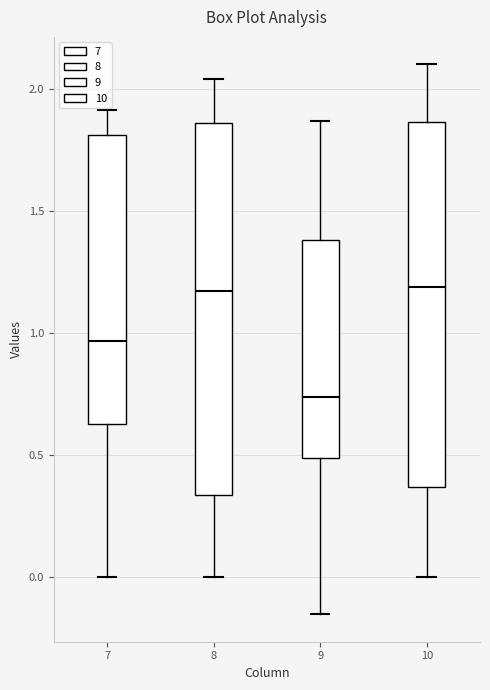

Reading left to right, read every box against the y-axis: the position of its median line, the range the box covers, and the ends of its whiskers. The values are not printed on the chart, so give them approximately, as read against the axis.

7: median 0.95, box 0.65 to 1.80, whiskers 0.00 to 1.90
8: median 1.15, box 0.35 to 1.85, whiskers 0.00 to 2.05
9: median 0.75, box 0.50 to 1.40, whiskers -0.15 to 1.85
10: median 1.20, box 0.35 to 1.85, whiskers 0.00 to 2.10